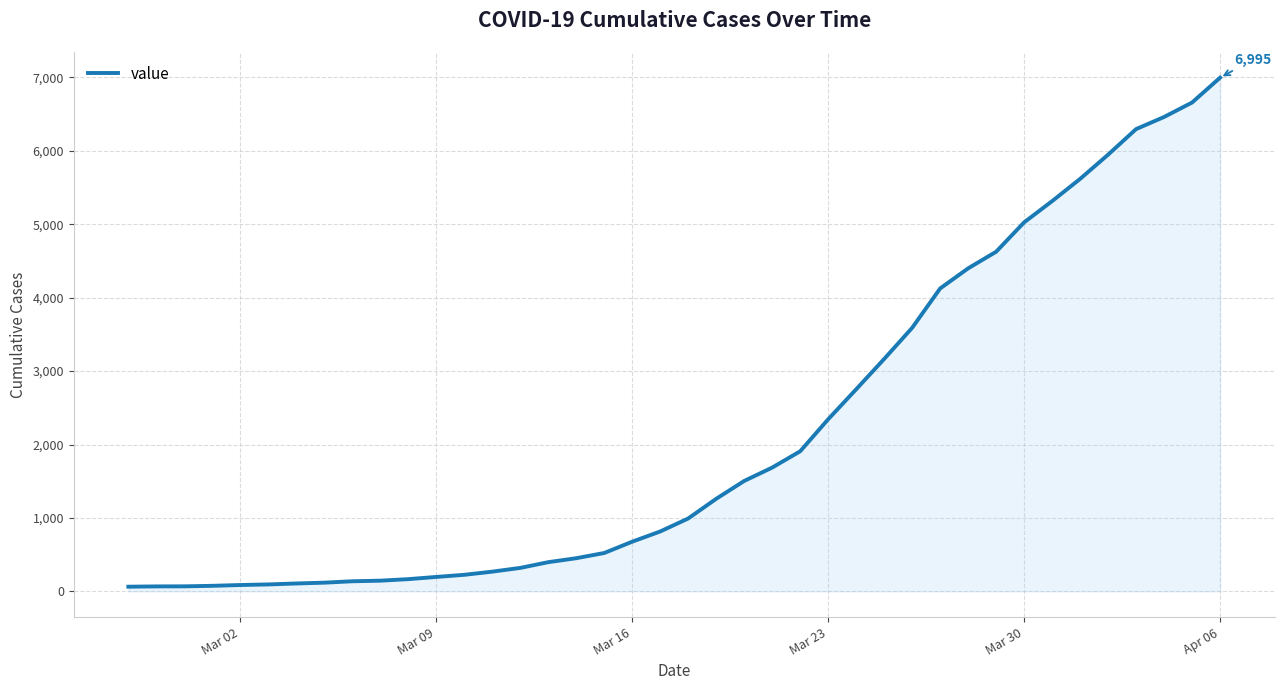

What is the maximum value shown in the chart?

6995